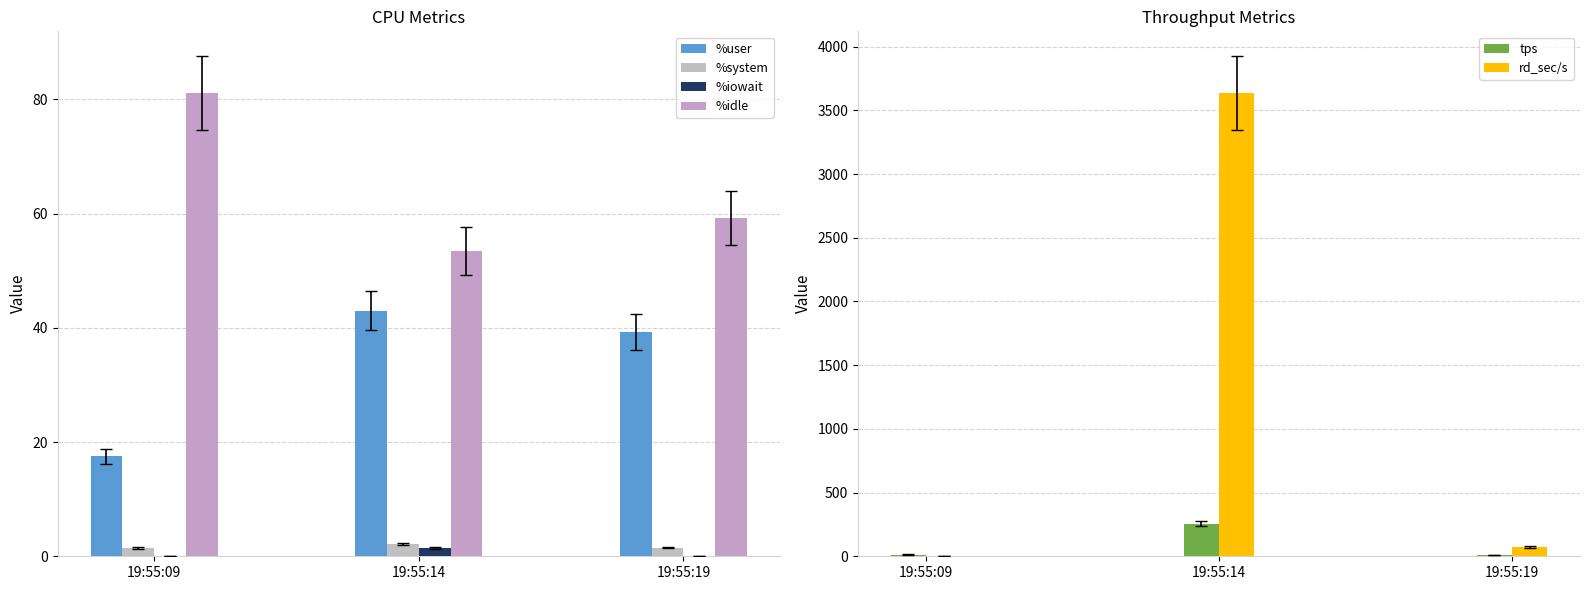

The %user series shows 26.4 at 19:55:19. True or false?

False